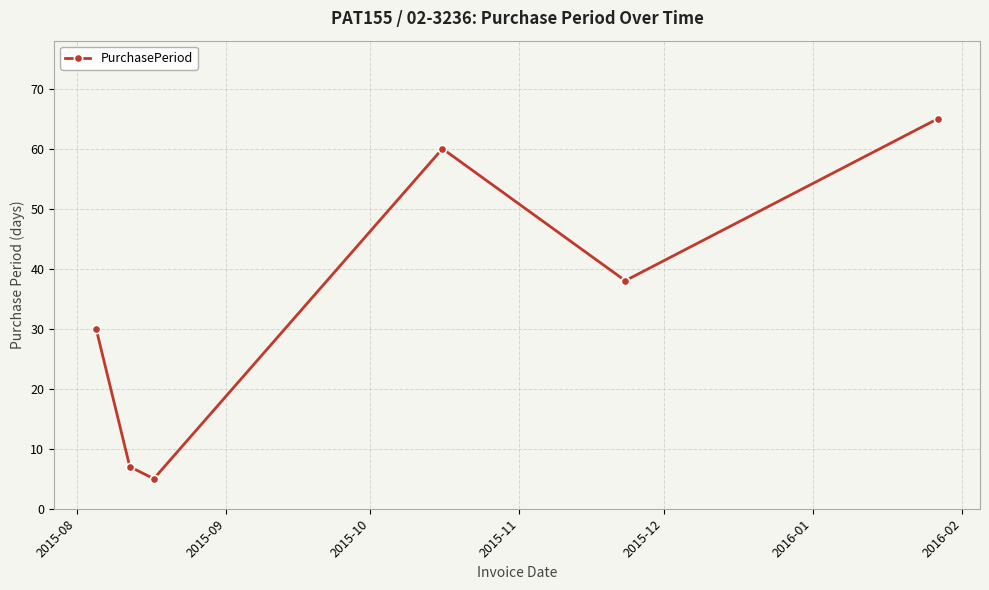

Is this an area chart (filled region under the line)?

No